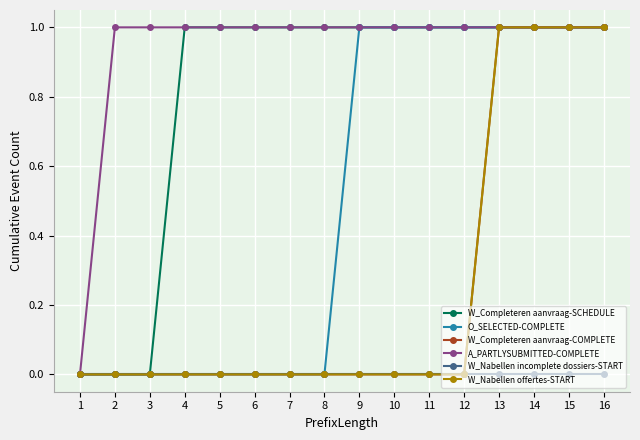

True or false: A_PARTLYSUBMITTED-COMPLETE and W_Completeren aanvraag-COMPLETE intersect in this chart.

False